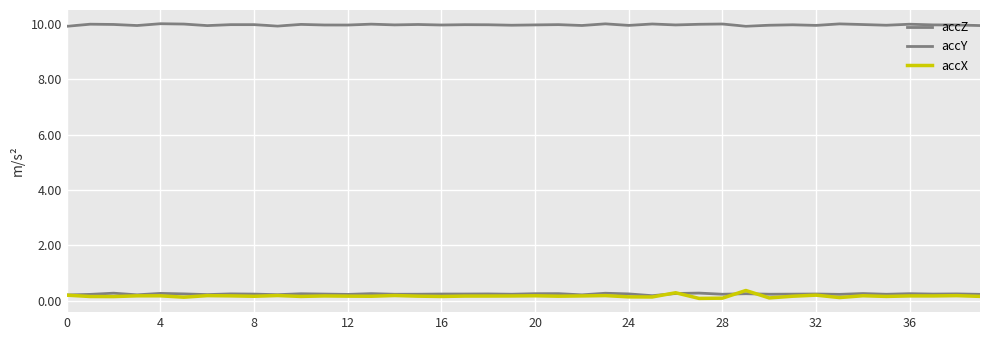

Reading left to right, extract all data points from this chart.

accZ: 9.9	10.0	10.0	9.9	10.0	10.0	9.9	10.0	10.0	9.9	10.0	10.0	10.0	10.0	10.0	10.0	10.0	10.0	10.0	10.0	10.0	10.0	9.9	10.0	9.9	10.0	10.0	10.0	10.0	9.9	10.0	10.0	9.9	10.0	10.0	10.0	10.0	10.0	10.0	9.9
accY: 0.2	0.2	0.3	0.2	0.3	0.2	0.2	0.2	0.2	0.2	0.2	0.2	0.2	0.3	0.2	0.2	0.2	0.2	0.2	0.2	0.2	0.3	0.2	0.3	0.2	0.2	0.3	0.3	0.2	0.2	0.2	0.2	0.2	0.2	0.3	0.2	0.2	0.2	0.2	0.2
accX: 0.2	0.1	0.1	0.2	0.2	0.1	0.2	0.2	0.2	0.2	0.2	0.2	0.2	0.2	0.2	0.2	0.1	0.2	0.2	0.2	0.2	0.2	0.2	0.2	0.1	0.1	0.3	0.1	0.1	0.4	0.1	0.2	0.2	0.1	0.2	0.2	0.2	0.2	0.2	0.2